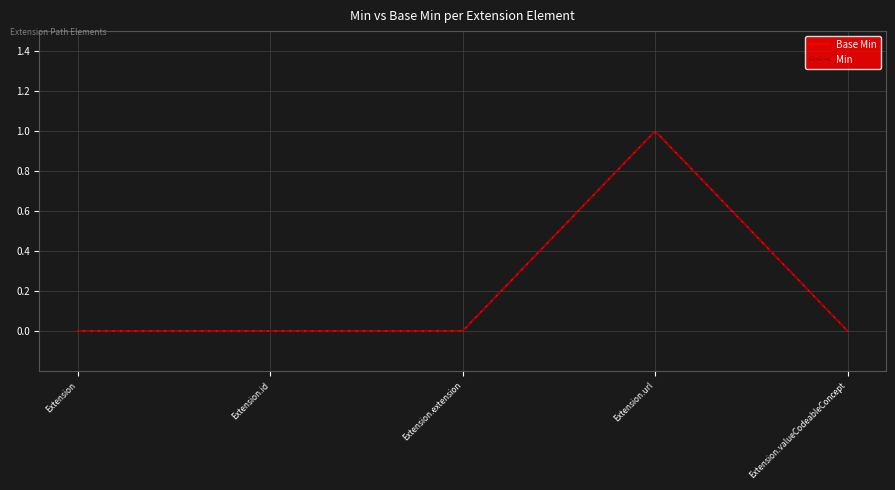

Which series has the largest total across all categories?

Base Min